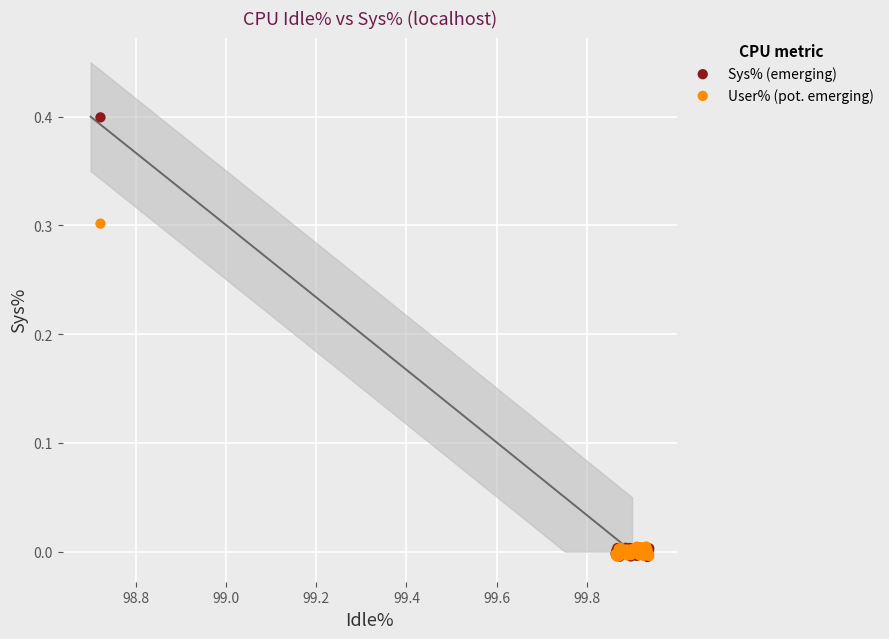

Which series contains the highest Y value?

Sys% (emerging)